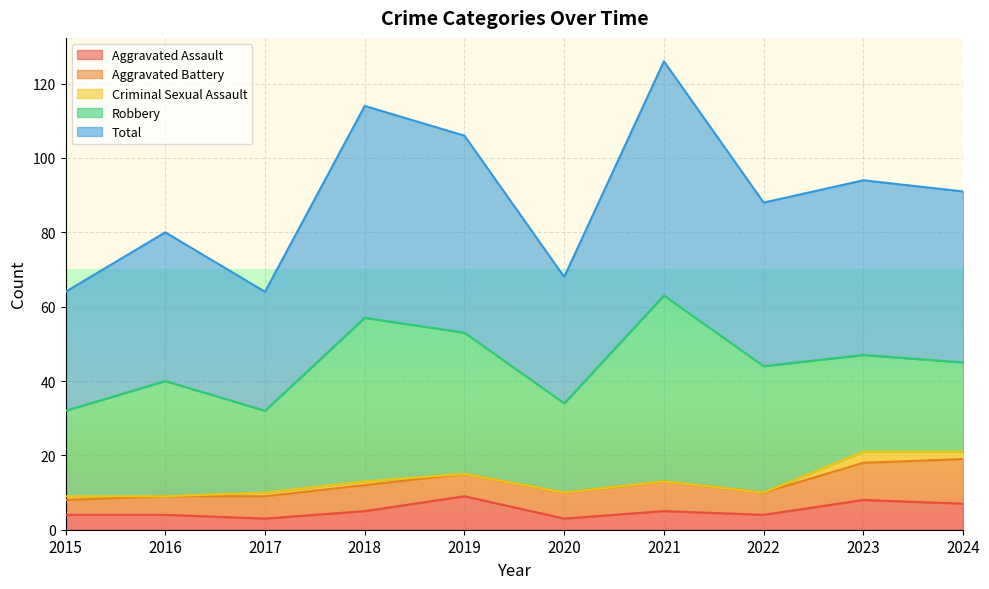

At 2016, list the series in order from largest to smallest.

Total, Robbery, Aggravated Battery, Aggravated Assault, Criminal Sexual Assault